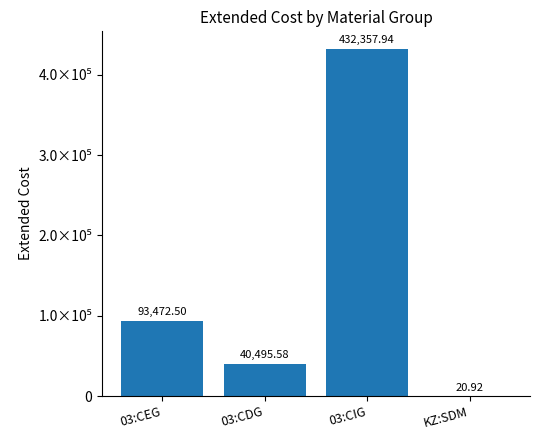

What is the average value?

141586.7